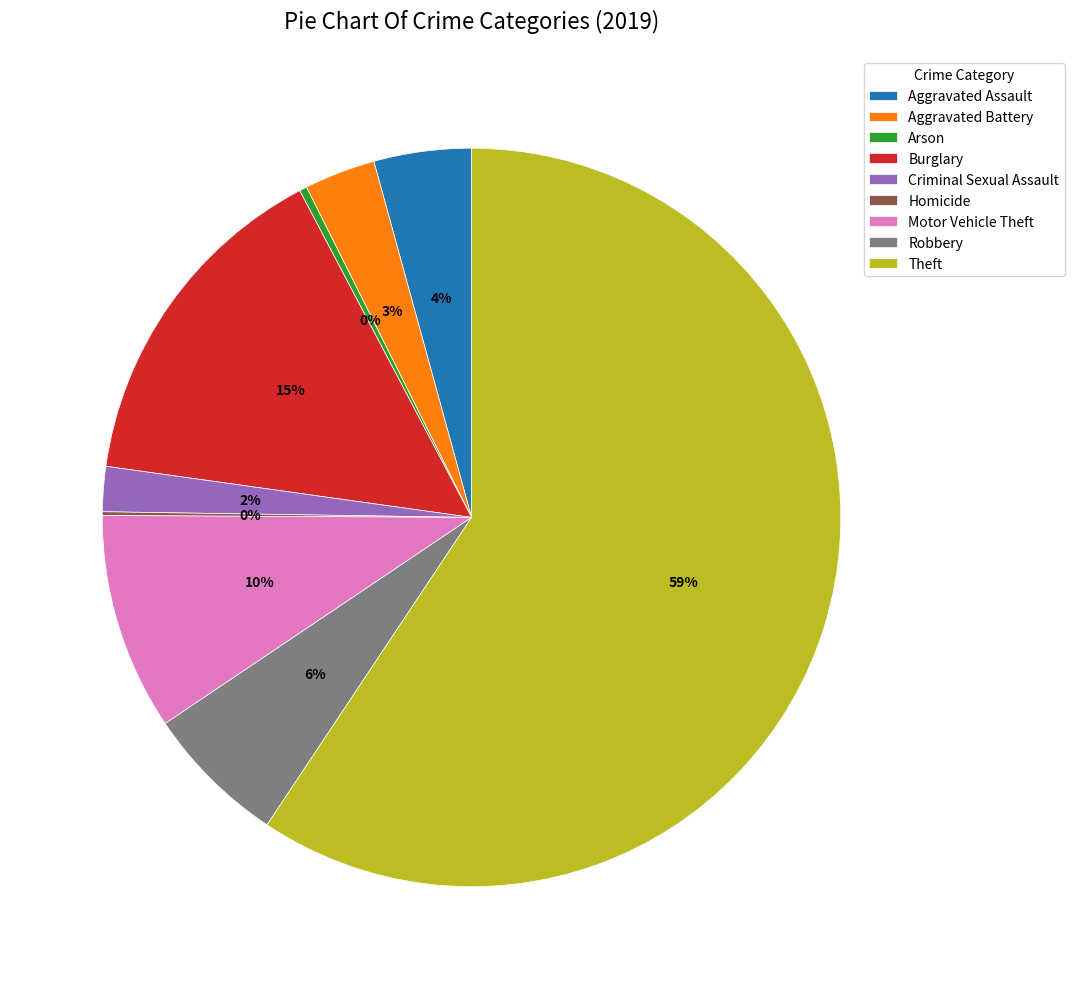

Between Aggravated Assault and Aggravated Battery, which is larger?

Aggravated Assault